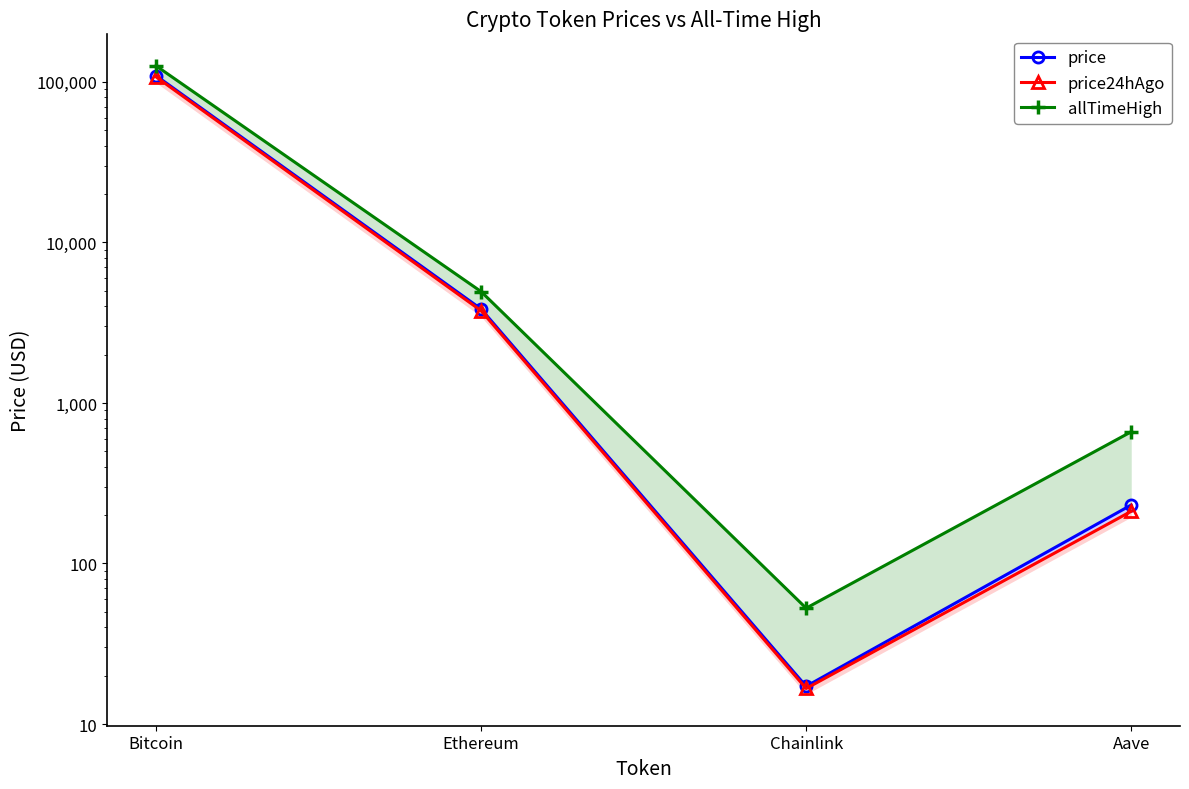

What is the total value across all series at Aave?

1104.6